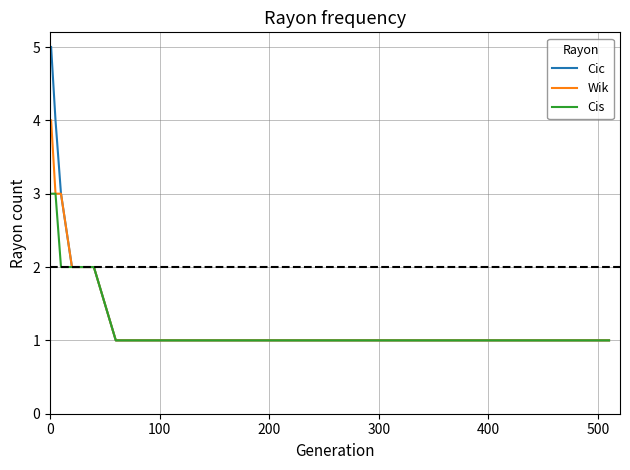

What is the maximum value for Wik?

4